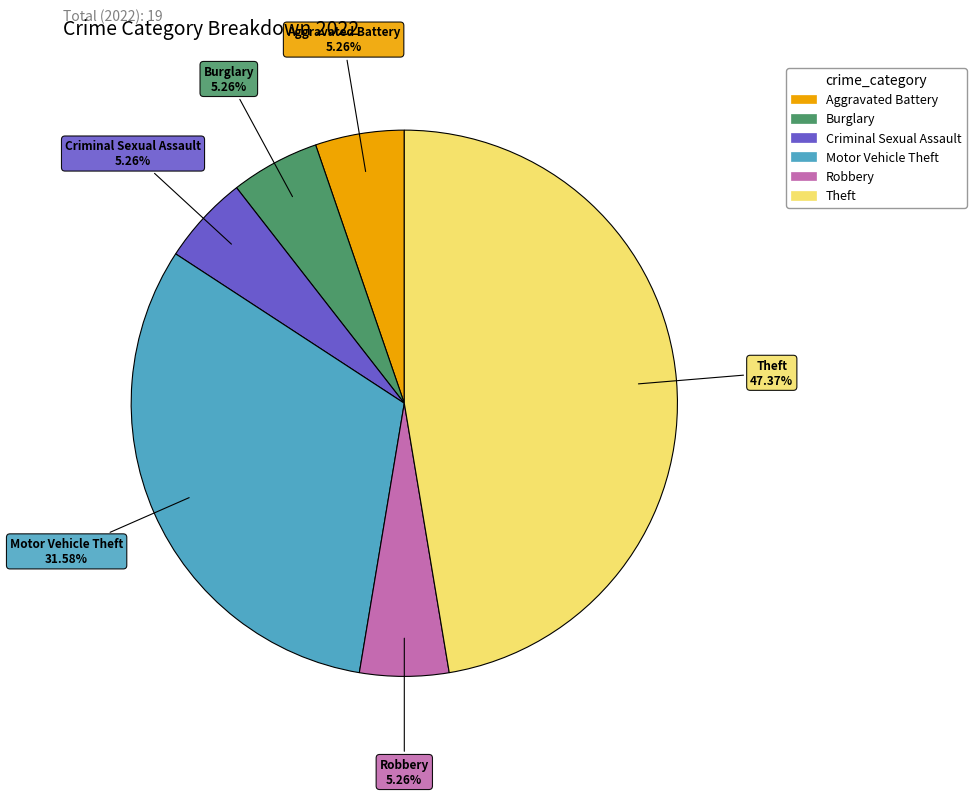

Does any single category account for the majority?

No